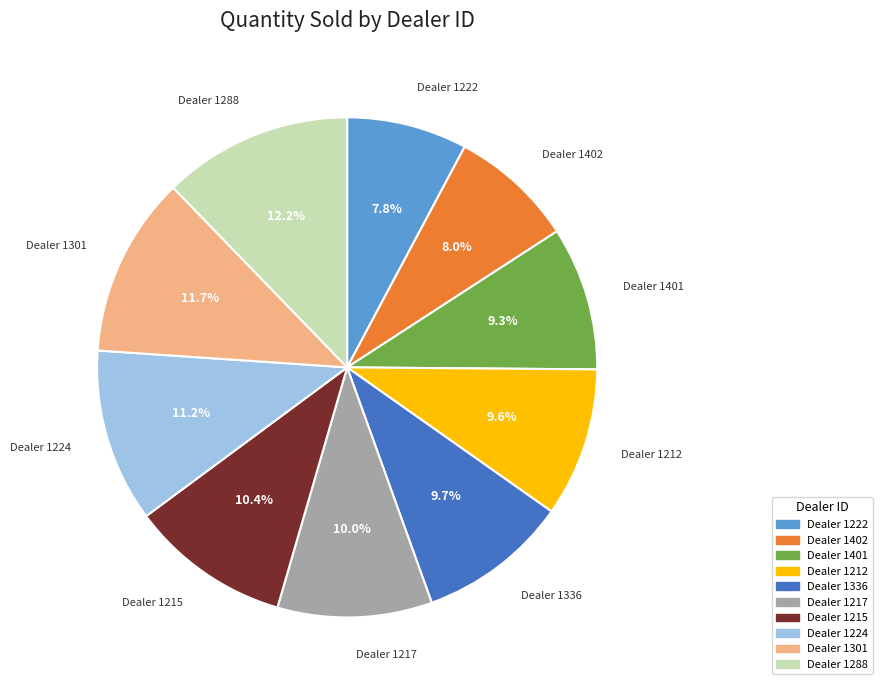

Is there any slice that represents more than half of the pie?

No